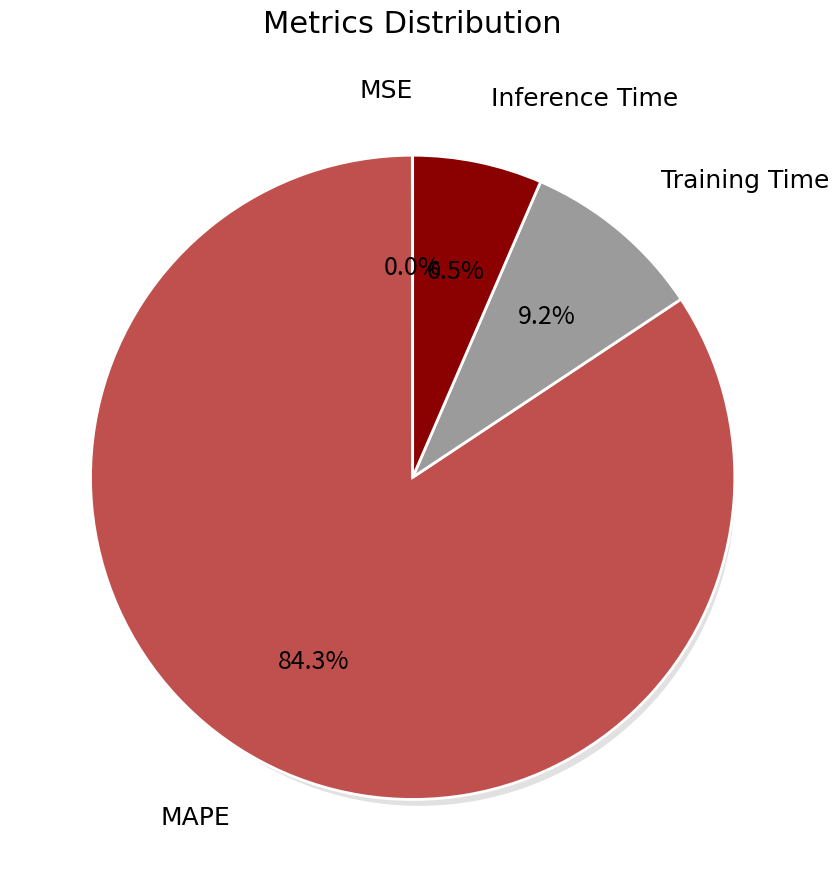

What percentage is the Inference Time slice, to the nearest percent?

7%